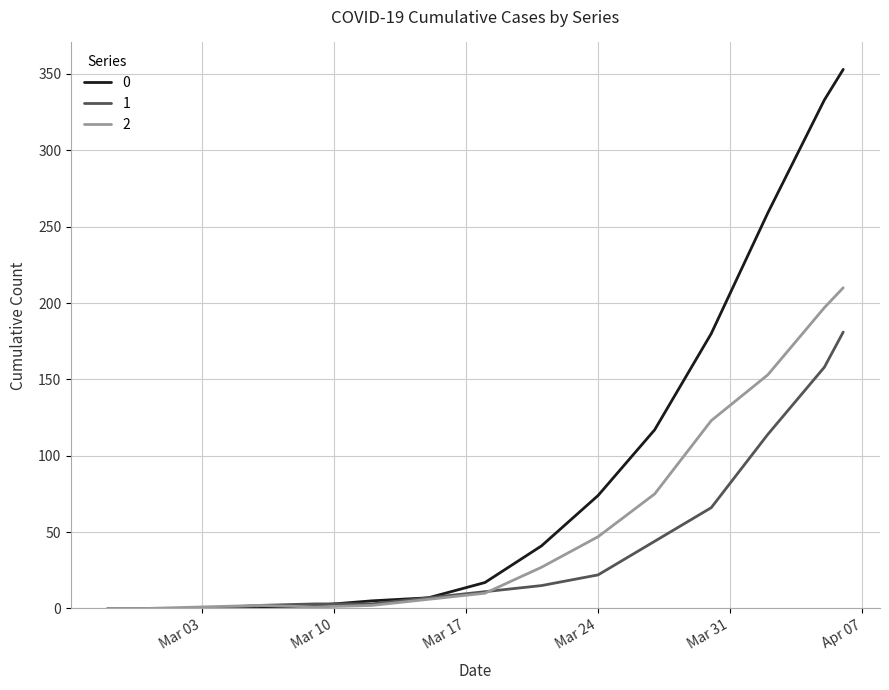

Rank the series by their maximum value, from highest to lowest.

0, 2, 1